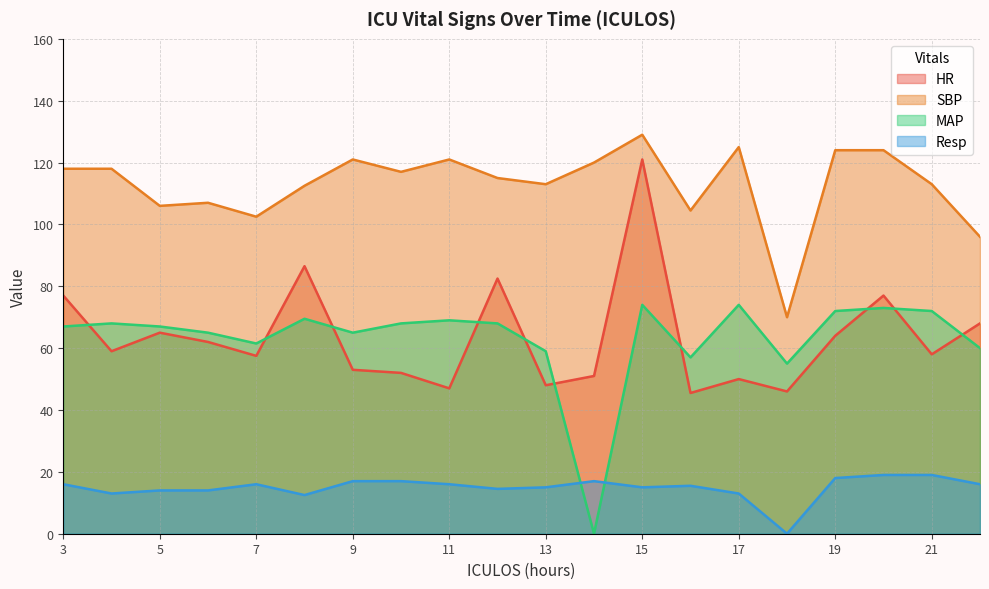

What is the spread (max minus min) of values at 9?

104.0